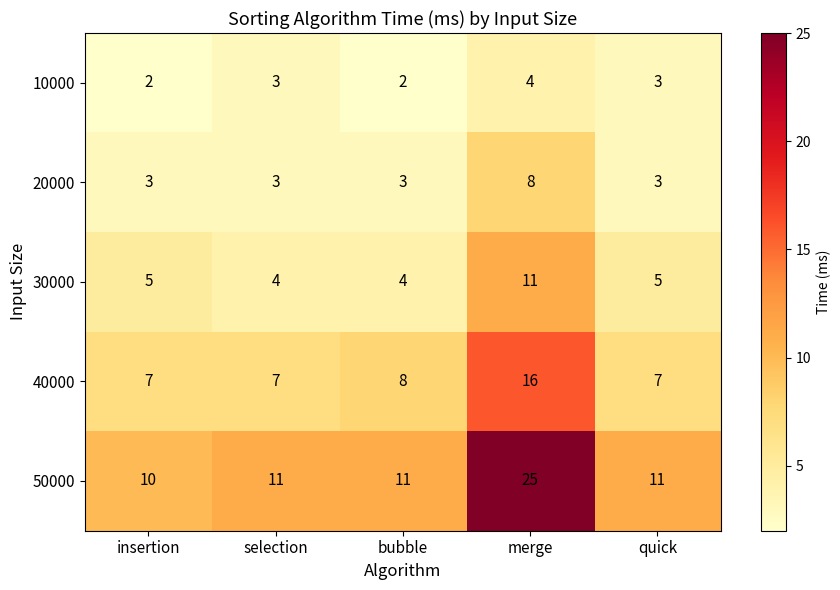

Which series has the widest spread of values?

50000